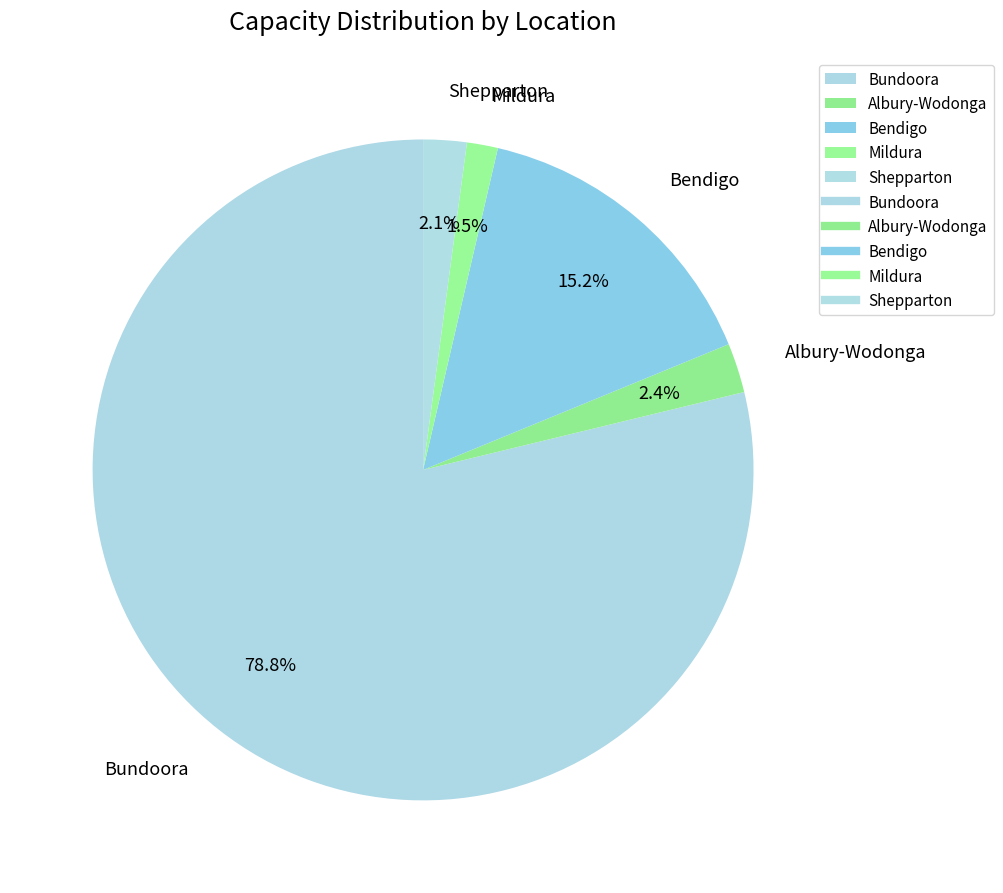

Which category accounts for the majority?

Bundoora